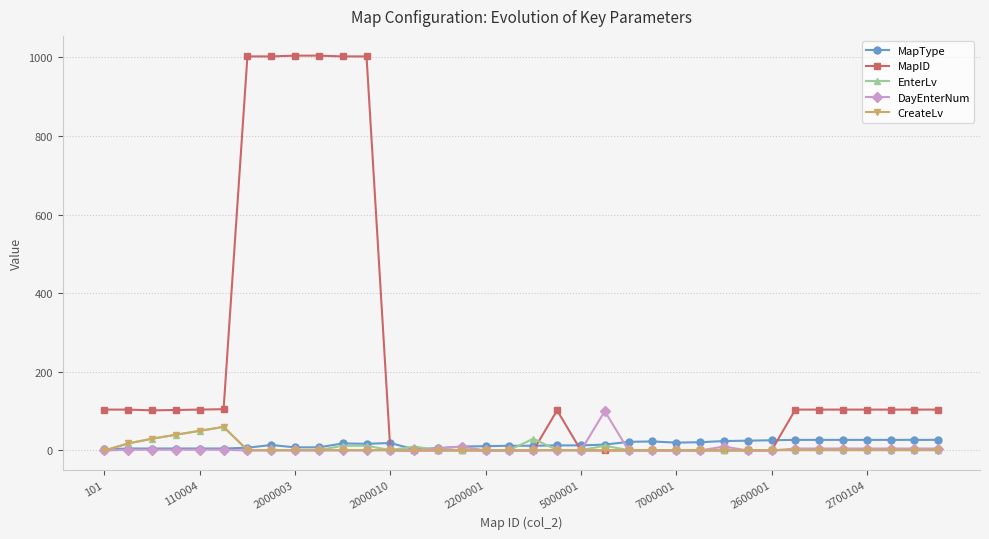

Which series has the largest range (max minus min)?

MapID